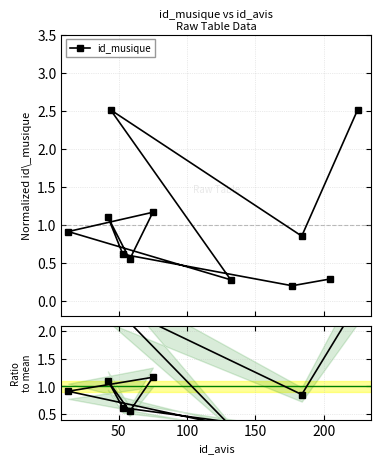

What is the value of the id_musique point at the 2nd from the left?

1.1